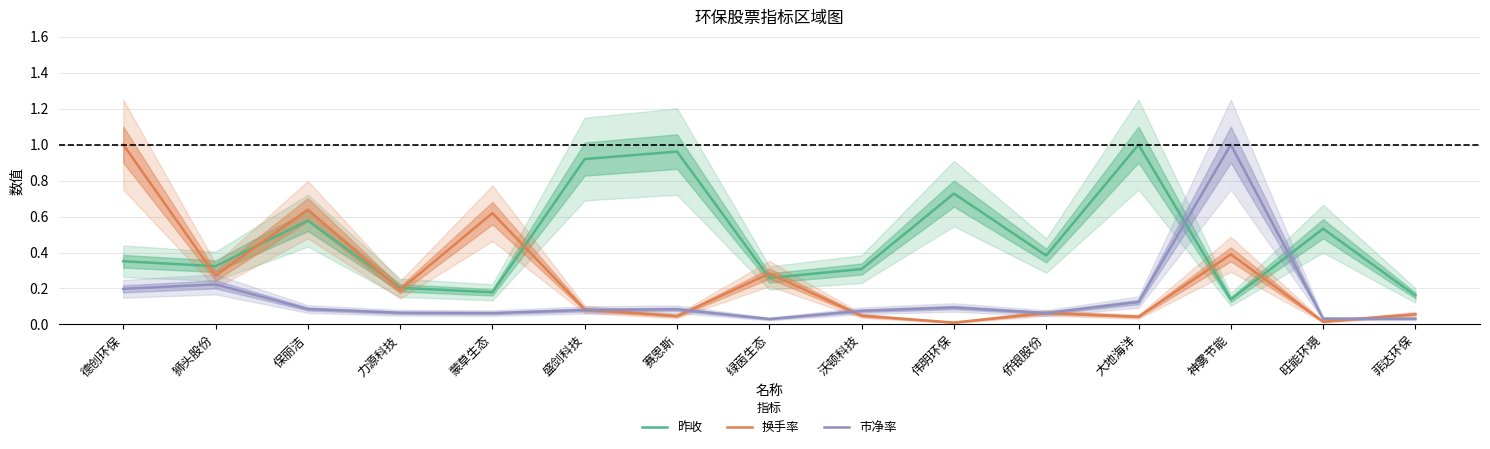

True or false: 昨收 and 换手率 cross at least once.

True